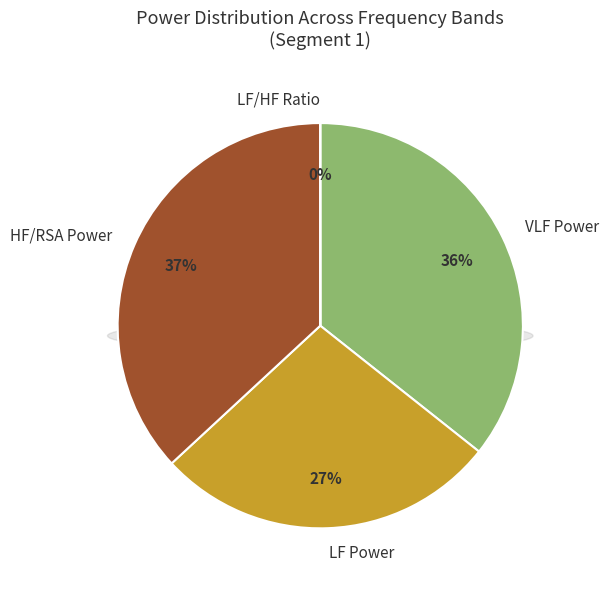

Combined, do LF Power and HF/RSA Power account for over 50%?

Yes